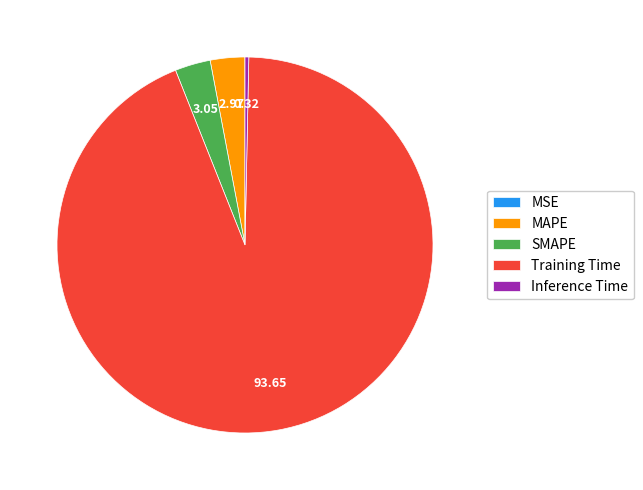

Which category accounts for the majority?

Training Time